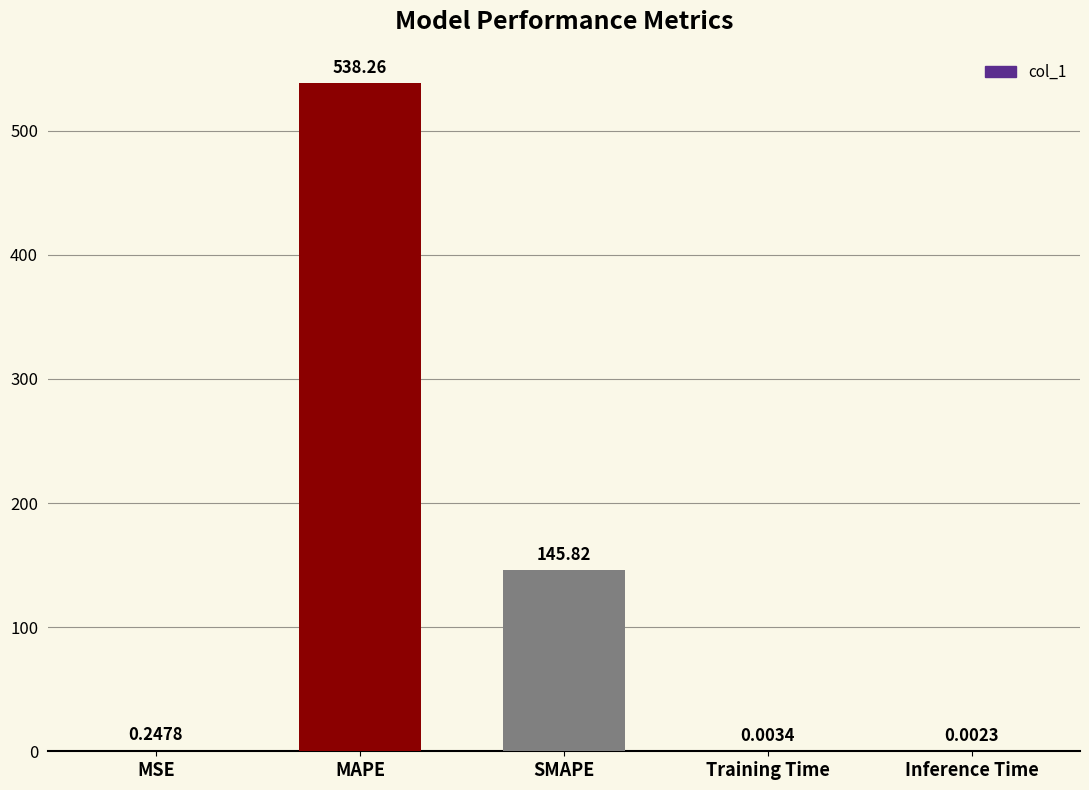

What is the sum of the values at MSE and Inference Time?

0.3